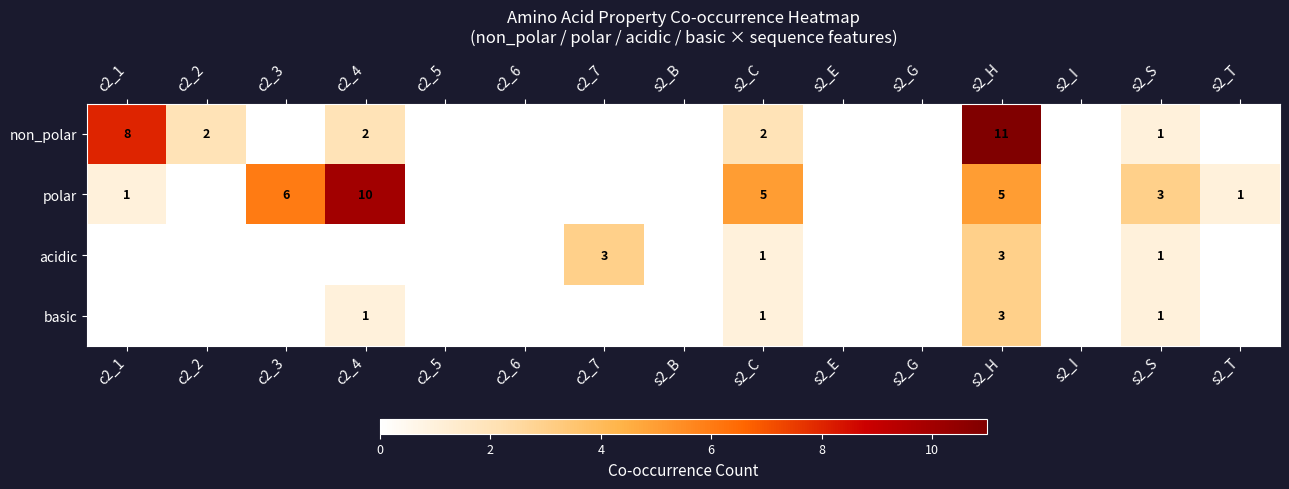

The value of non_polar at c2_2 is 2. True or false?

True